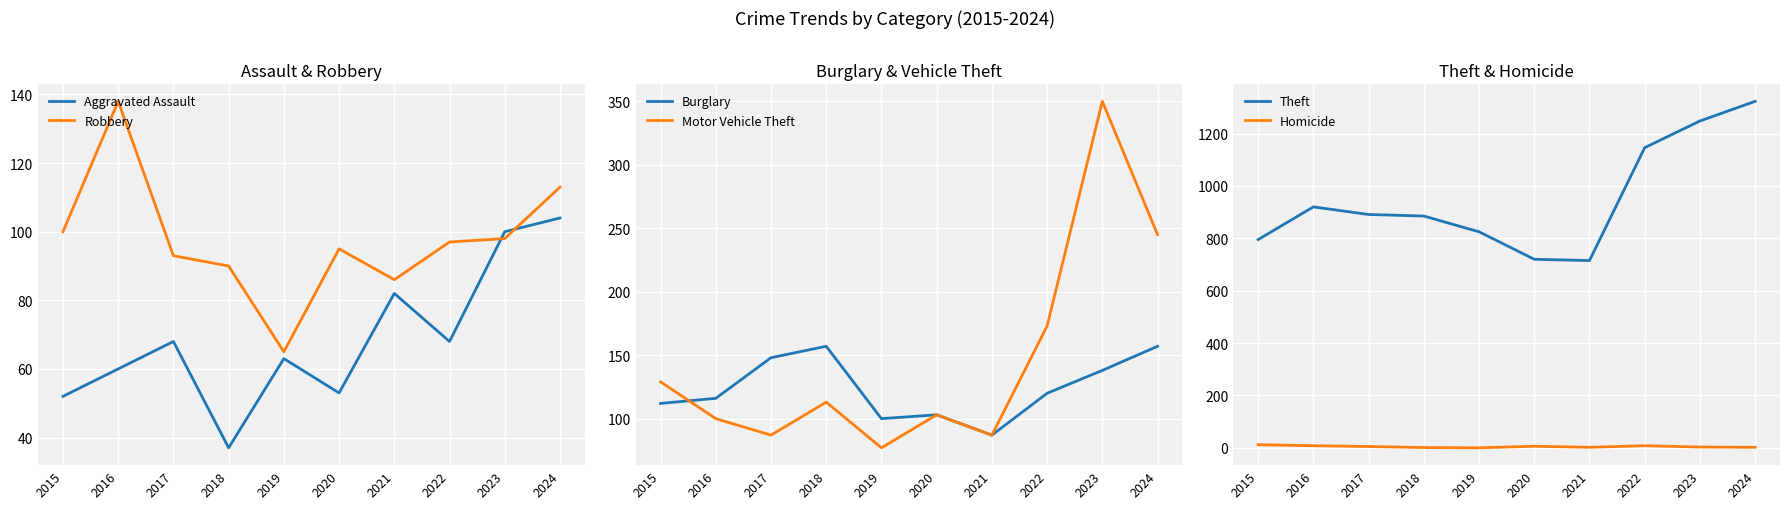

Reading left to right, transcribe all the data shown in this chart.

Aggravated Assault: 2015=52	2016=60	2017=68	2018=37	2019=63	2020=53	2021=82	2022=68	2023=100	2024=104
Robbery: 2015=100	2016=138	2017=93	2018=90	2019=65	2020=95	2021=86	2022=97	2023=98	2024=113
Burglary: 2015=112	2016=116	2017=148	2018=157	2019=100	2020=103	2021=87	2022=120	2023=138	2024=157
Motor Vehicle Theft: 2015=129	2016=100	2017=87	2018=113	2019=77	2020=103	2021=87	2022=173	2023=350	2024=245
Theft: 2015=795	2016=920	2017=891	2018=885	2019=825	2020=720	2021=715	2022=1146	2023=1248	2024=1323
Homicide: 2015=12	2016=8	2017=5	2018=1	2019=0	2020=6	2021=2	2022=8	2023=3	2024=2